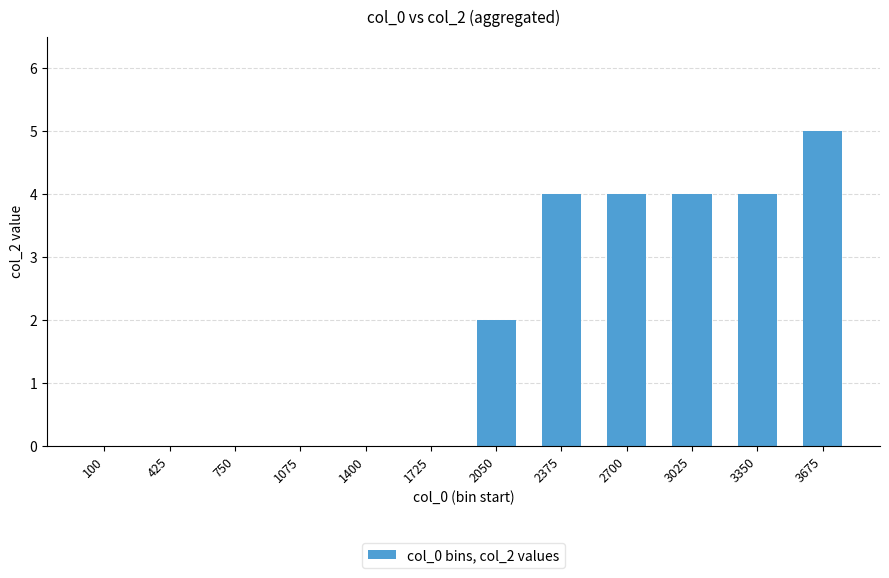

Which label corresponds to the largest value in the chart?

3675